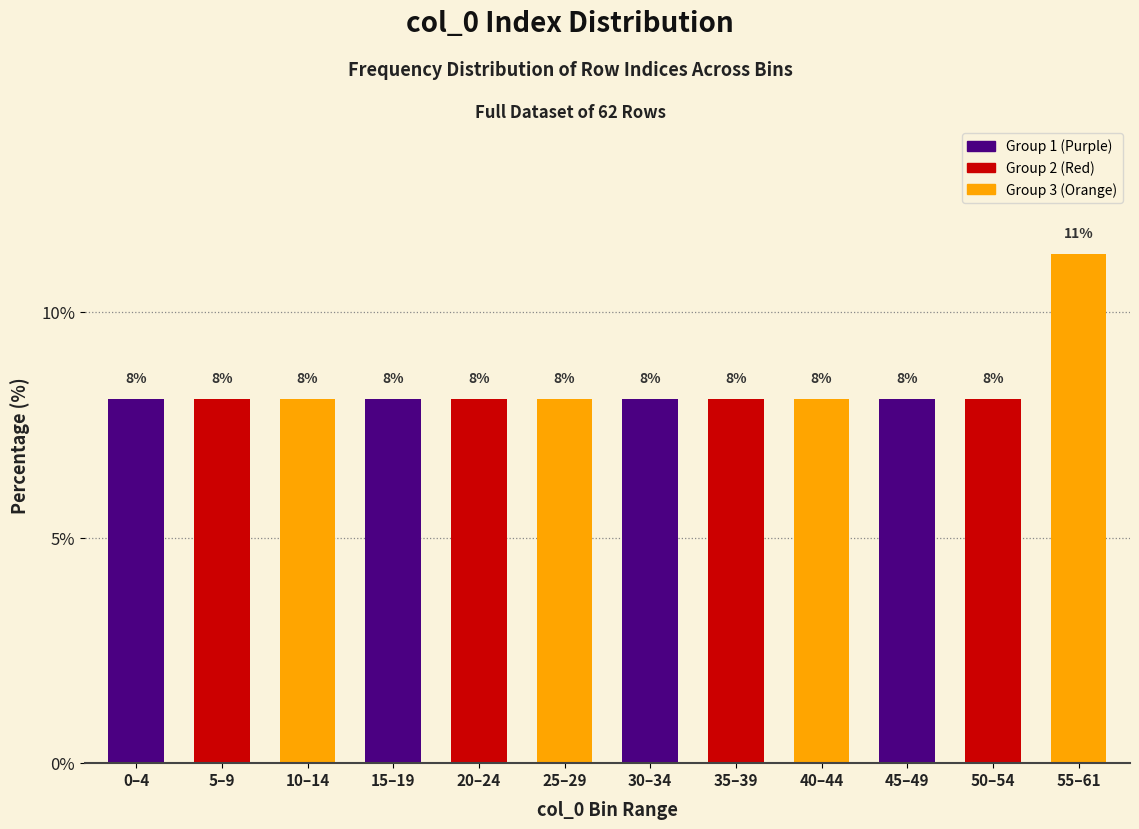

How many bars are there in total?

12